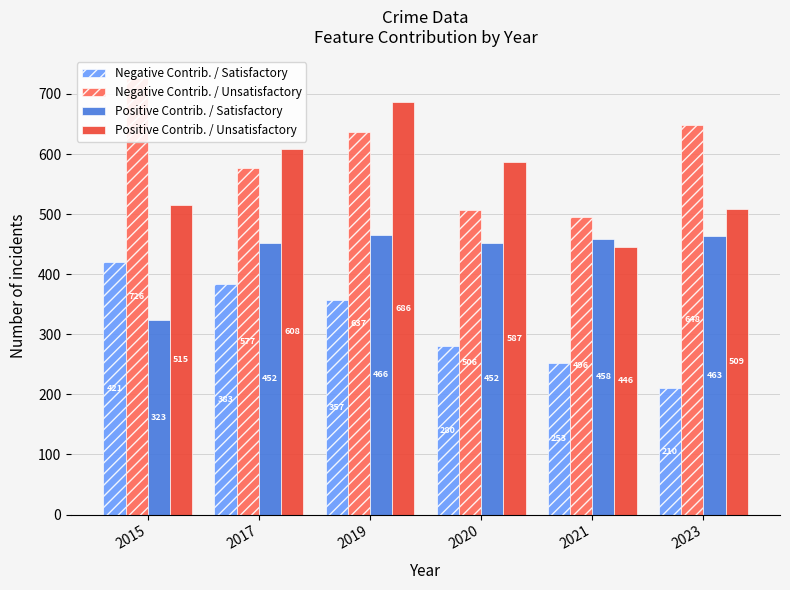

Reading left to right, list all the values displayed in this chart.

Negative Contrib. / Satisfactory: 421	383	357	280	253	210
Negative Contrib. / Unsatisfactory: 726	577	637	506	496	648
Positive Contrib. / Satisfactory: 323	452	466	452	458	463
Positive Contrib. / Unsatisfactory: 515	608	686	587	446	509